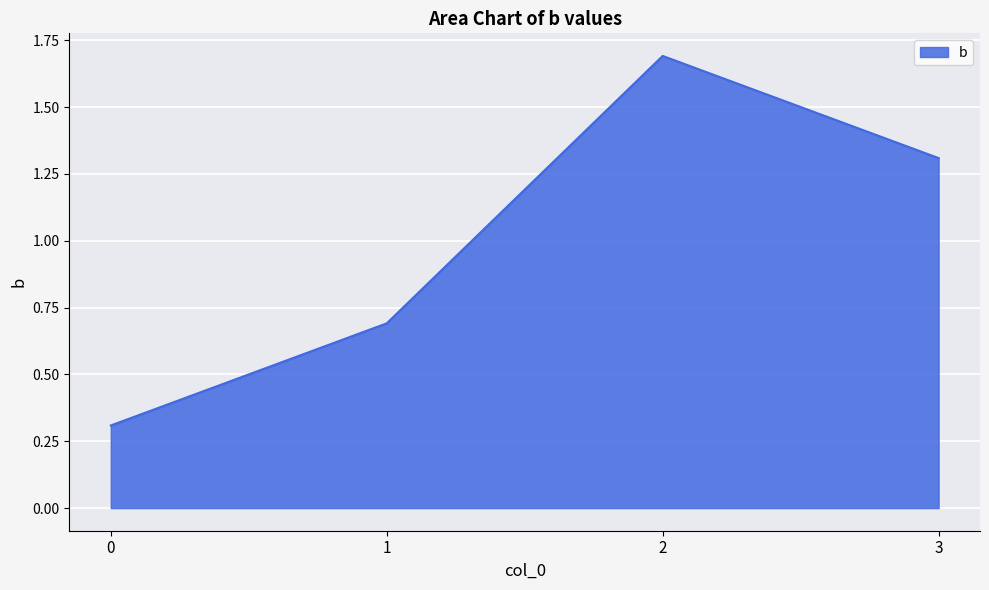

Reading left to right, list all the values displayed in this chart.

0.3	0.7	1.7	1.3